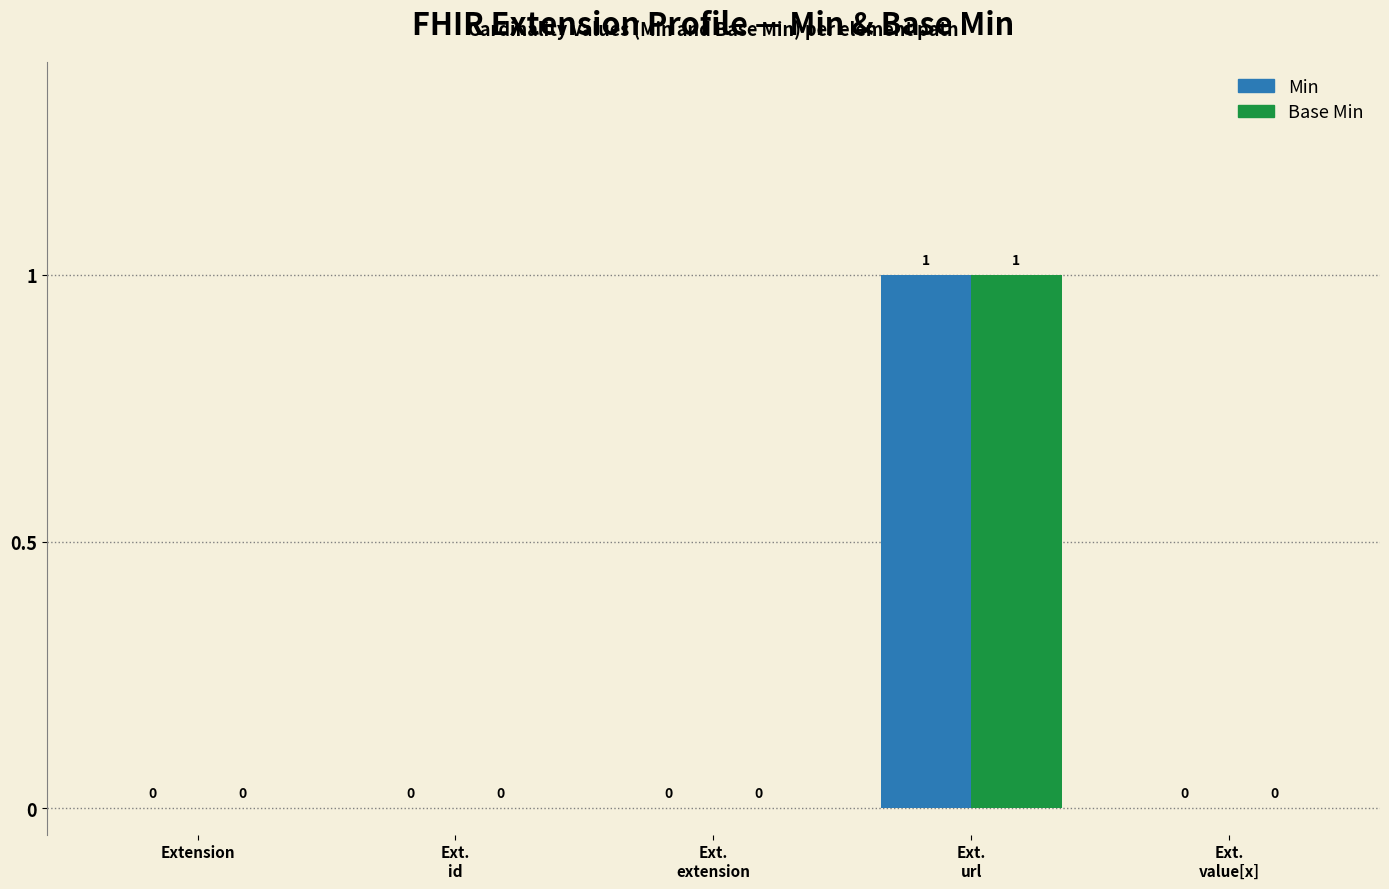

How many positive values does the Base Min series have?

1